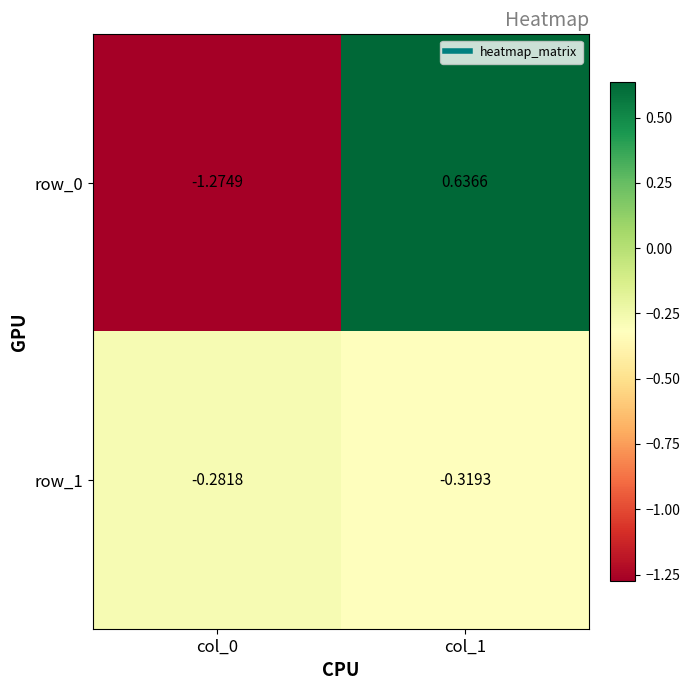

Rank the series by their average value, from highest to lowest.

row_1, row_0